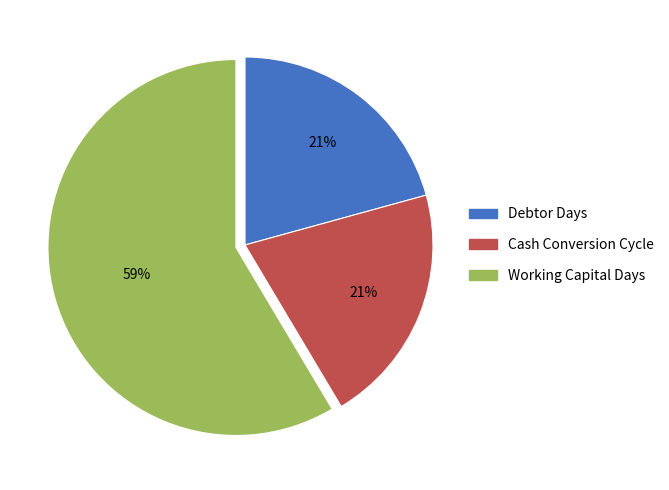

Count the number of slices in the pie.

3